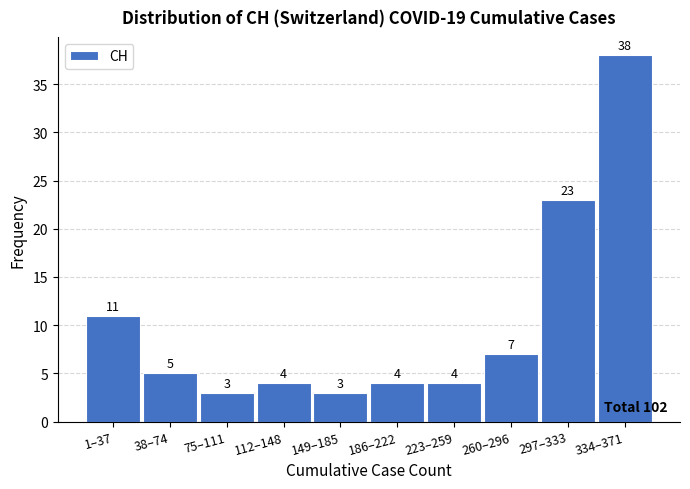

Reading left to right, what are all the values shown in this chart?

11	5	3	4	3	4	4	7	23	38